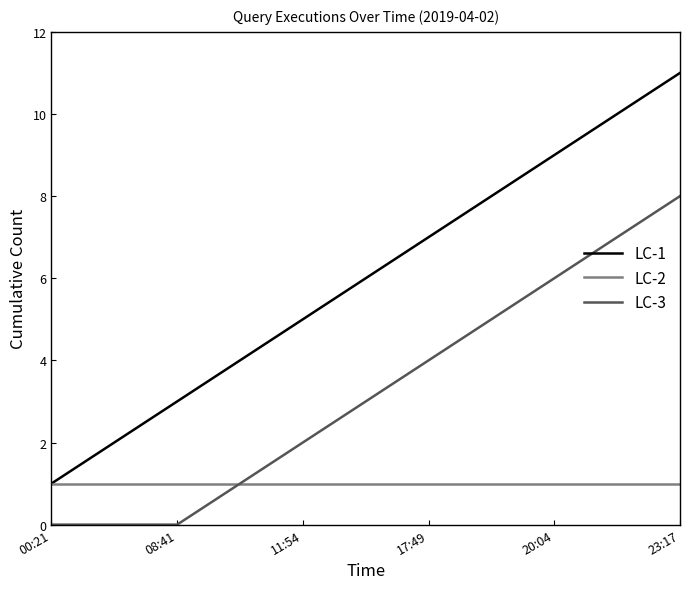

True or false: LC-1 and LC-3 intersect in this chart.

False